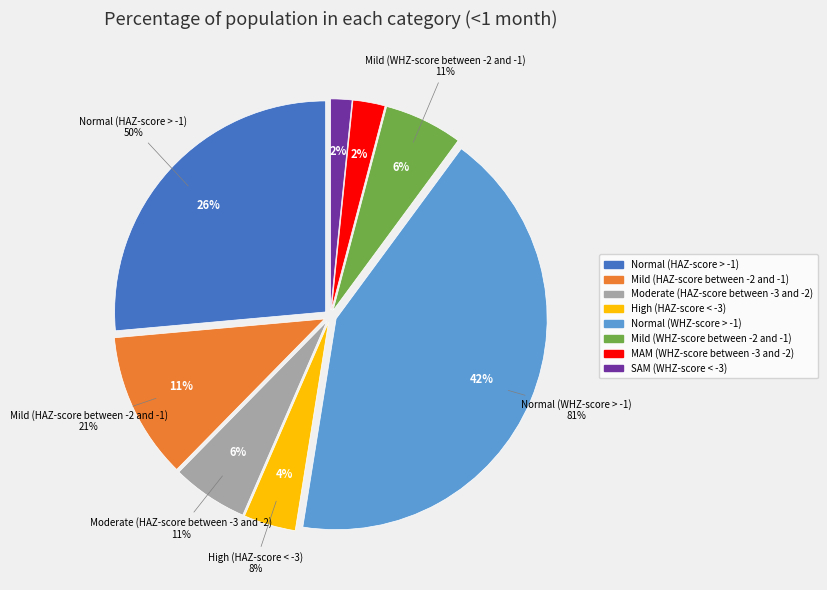

To the nearest percent, what percentage of the pie is MAM (WHZ-score between -3 and -2)?

2%